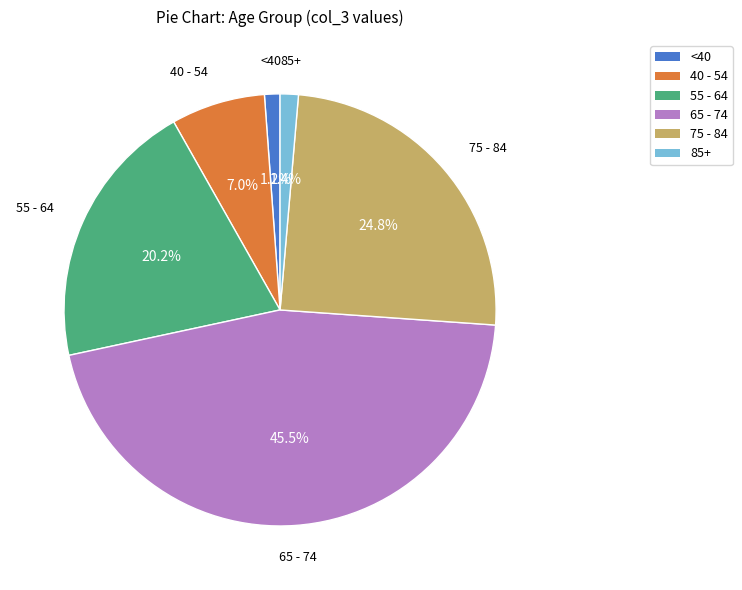

Is there any slice that represents more than half of the pie?

No